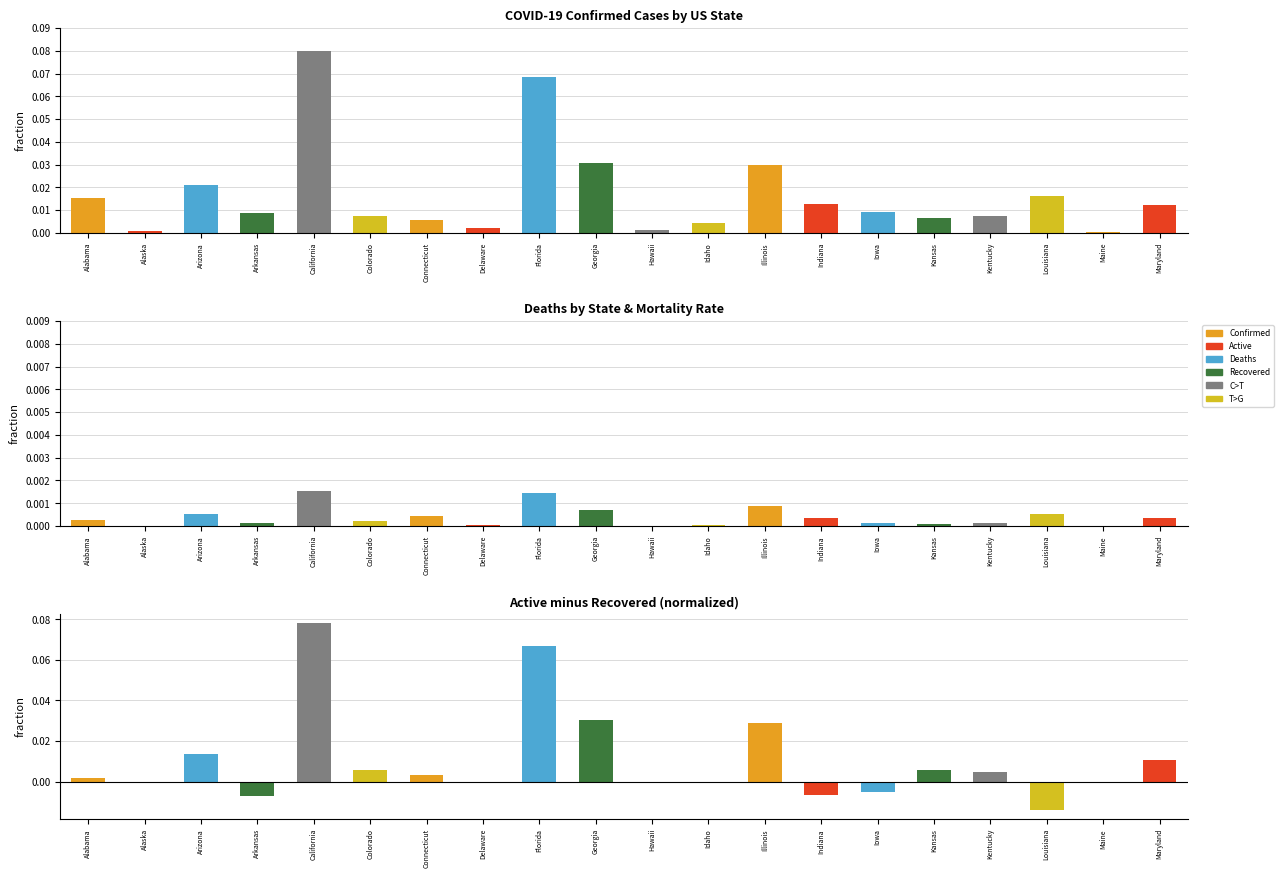

Rank the categories by Confirmed value from lowest to highest.

Maine, Alaska, Hawaii, Delaware, Idaho, Connecticut, Kansas, Colorado, Kentucky, Arkansas, Iowa, Maryland, Indiana, Alabama, Louisiana, Arizona, Illinois, Georgia, Florida, California